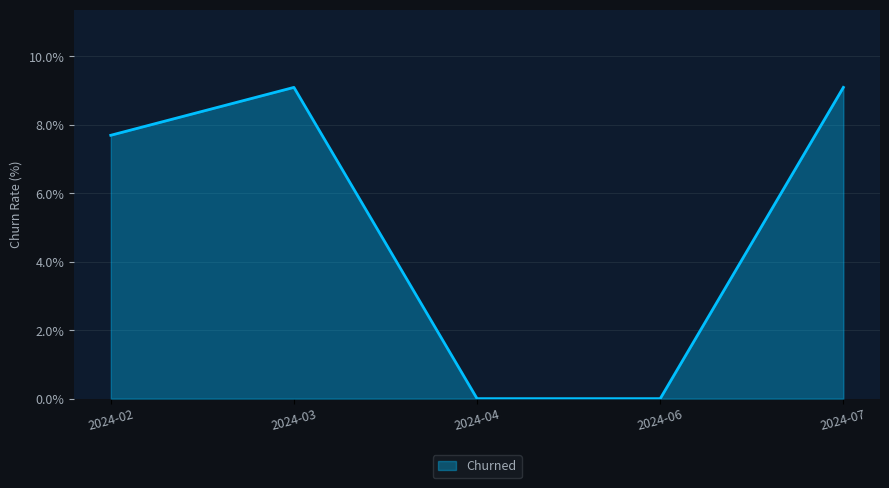

Count the number of categories in the chart.

5